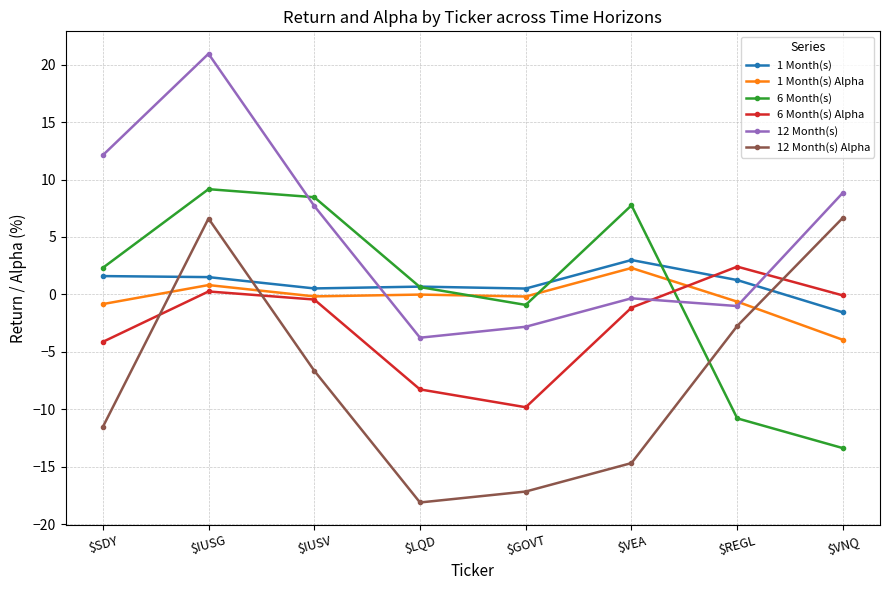

True or false: 6 Month(s) Alpha has more than 2 interior local peaks.

False